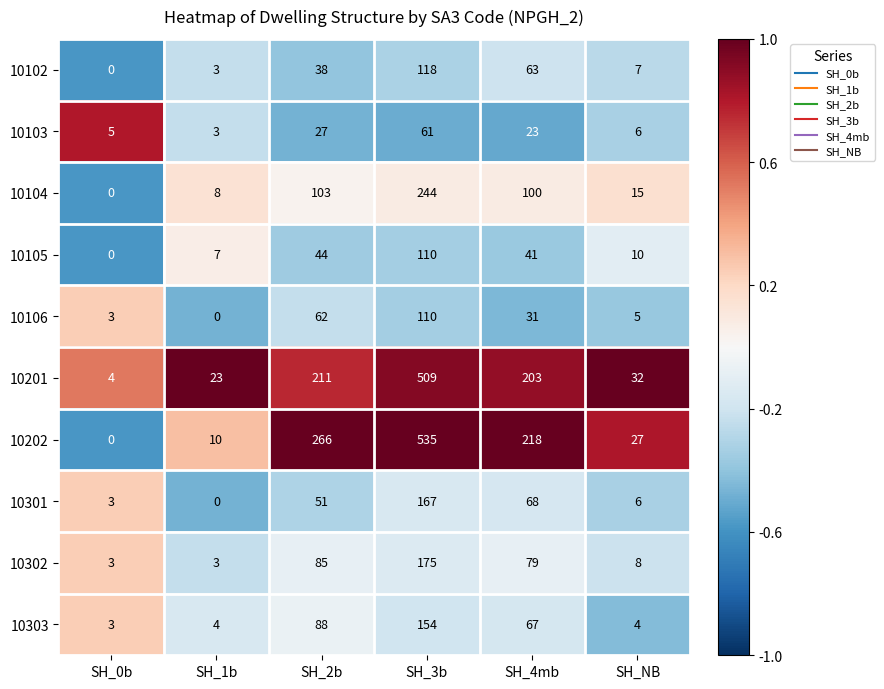

List the labels in order of 10105 value, largest first.

SH_3b, SH_2b, SH_4mb, SH_NB, SH_1b, SH_0b